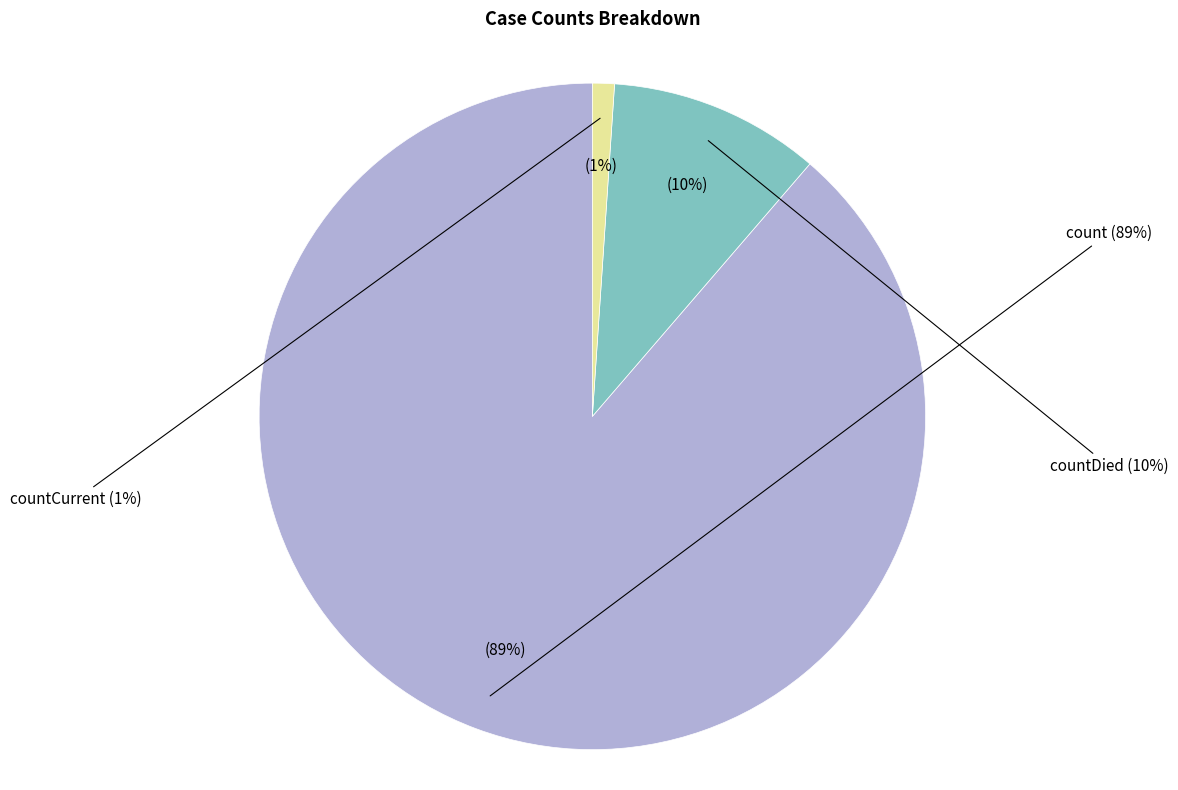

To the nearest percent, what portion does countCurrent represent?

1%